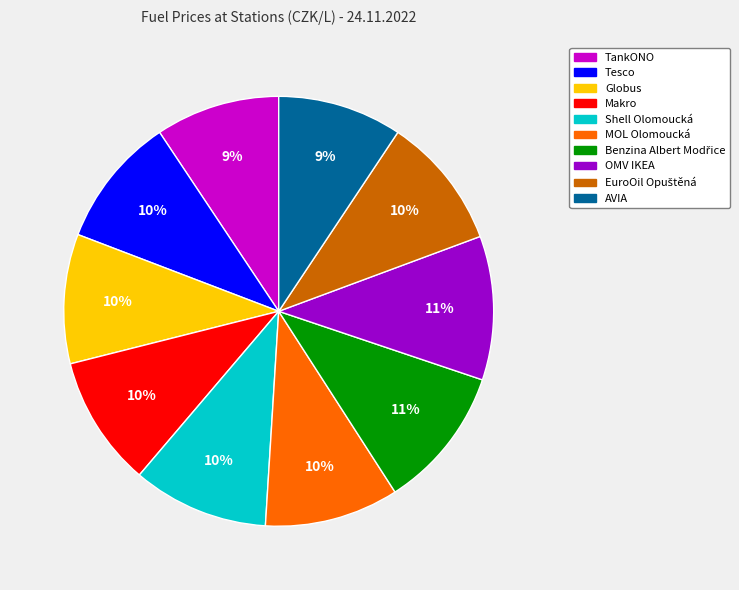

Does Tesco account for over 50% of the chart?

No